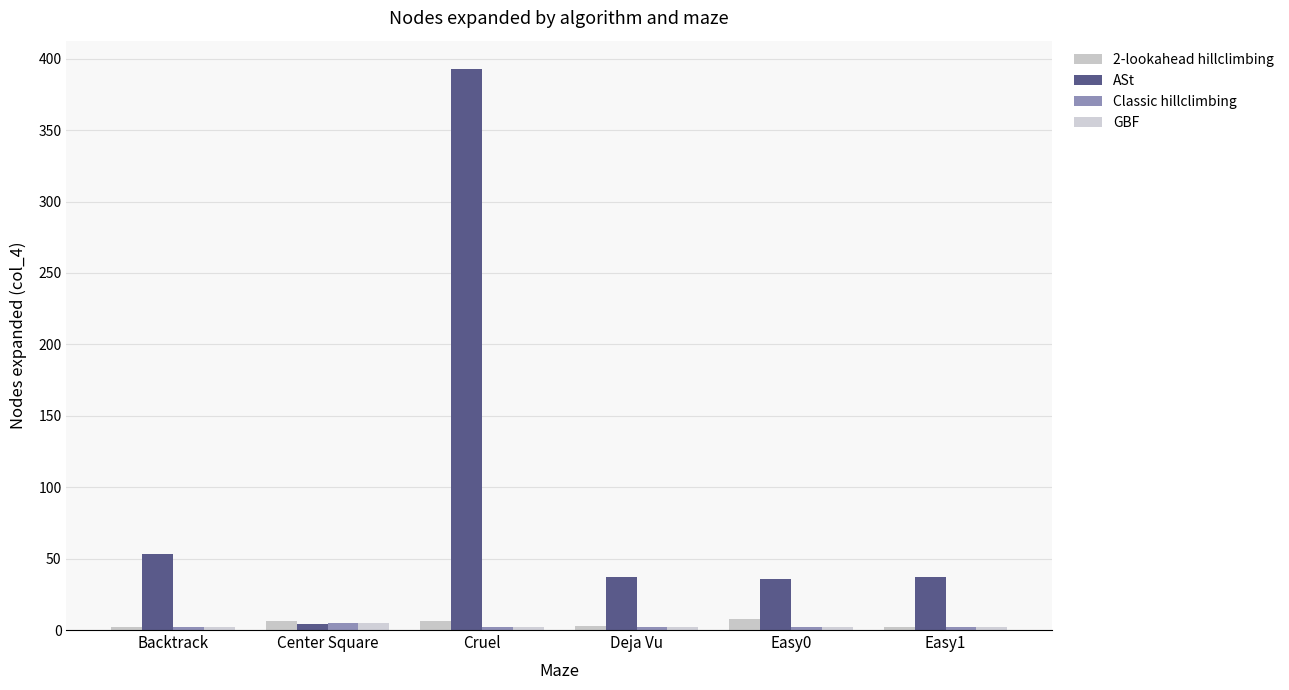

How many groups of bars are there?

6